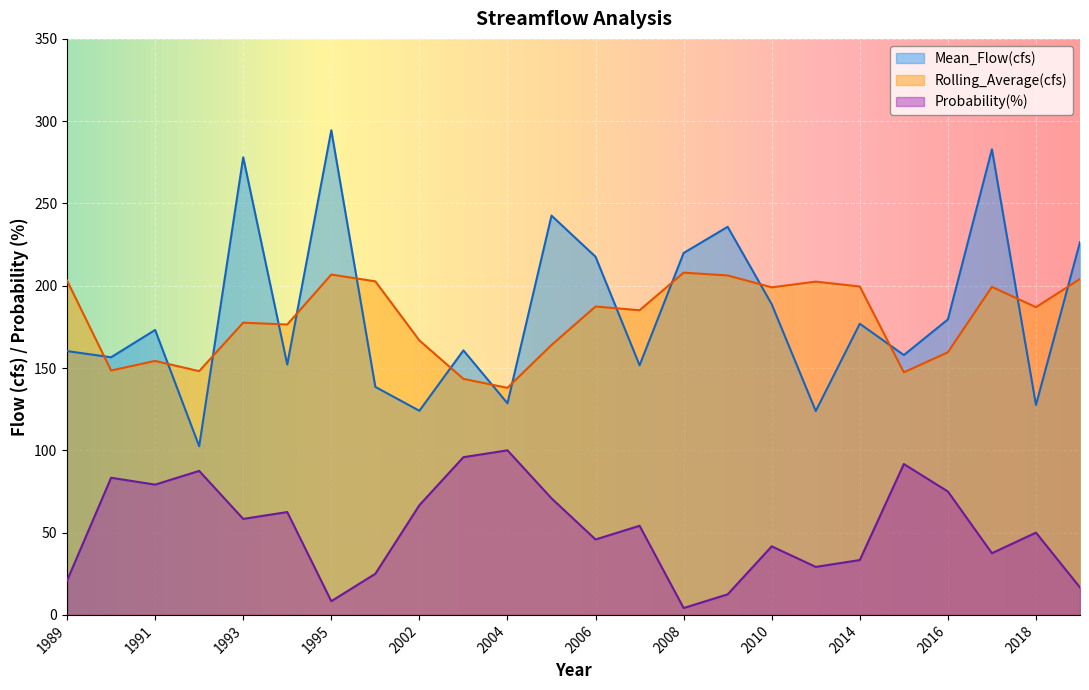

True or false: Probability(%) and Rolling_Average(cfs) cross at least once.

False